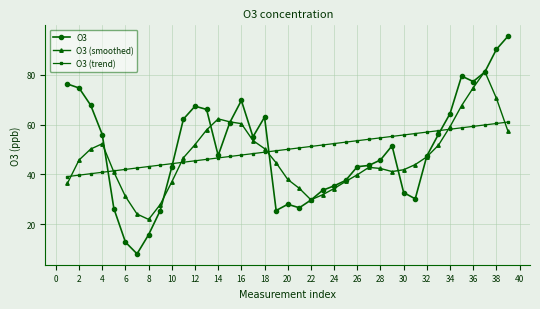

What is the value of the O3 (smoothed) point at the 7th from the left?

24.1